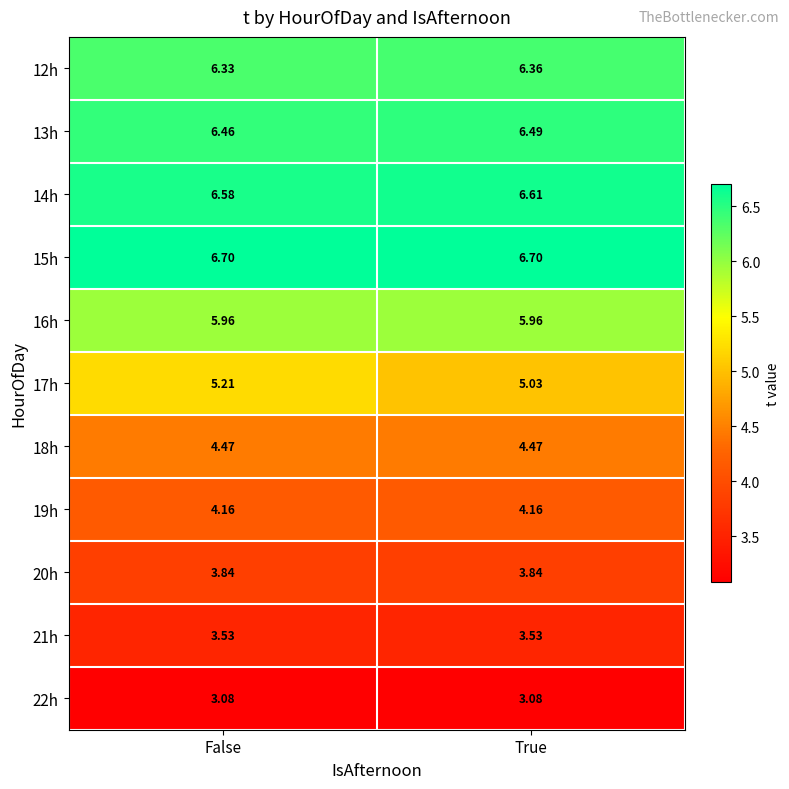

At which category is the sum across all series the highest?

False